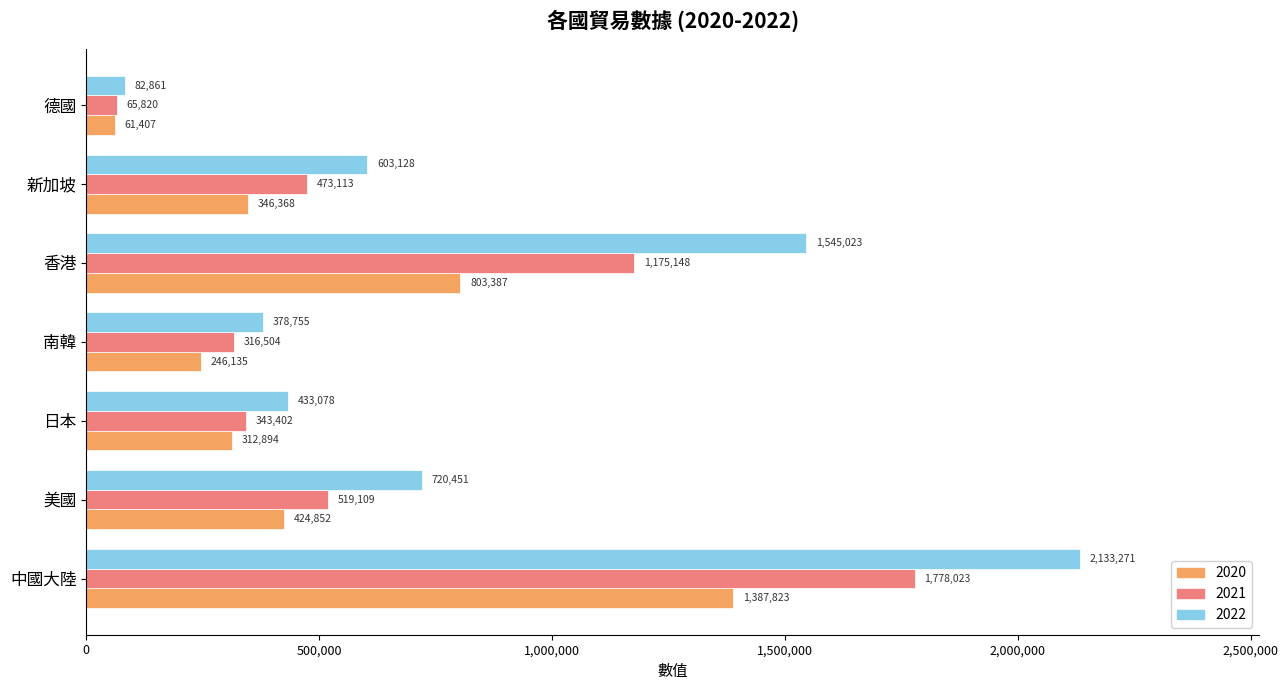

What is the maximum value for 2020?

1387823